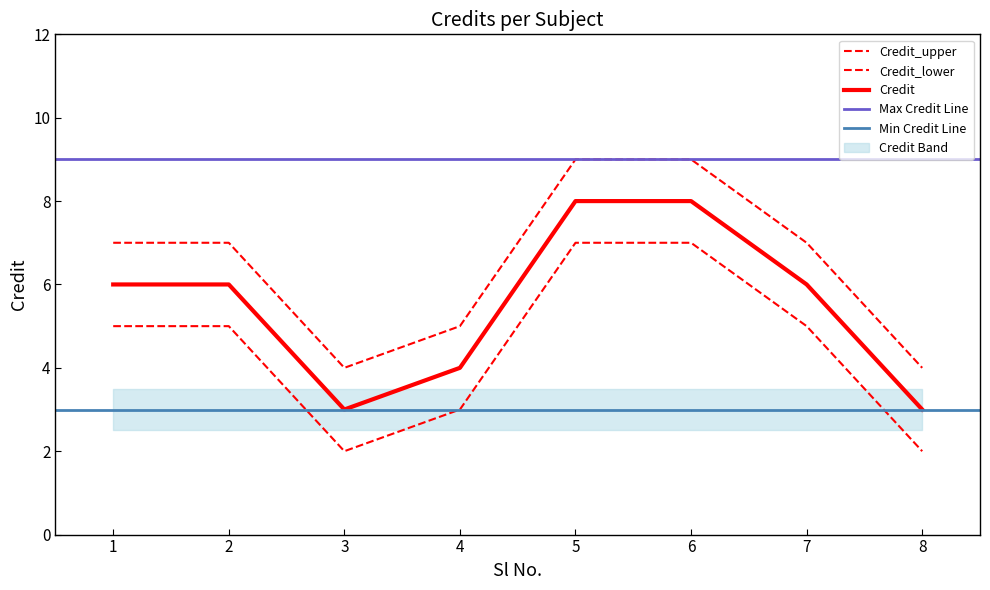

Which label corresponds to the largest value in the chart?

5